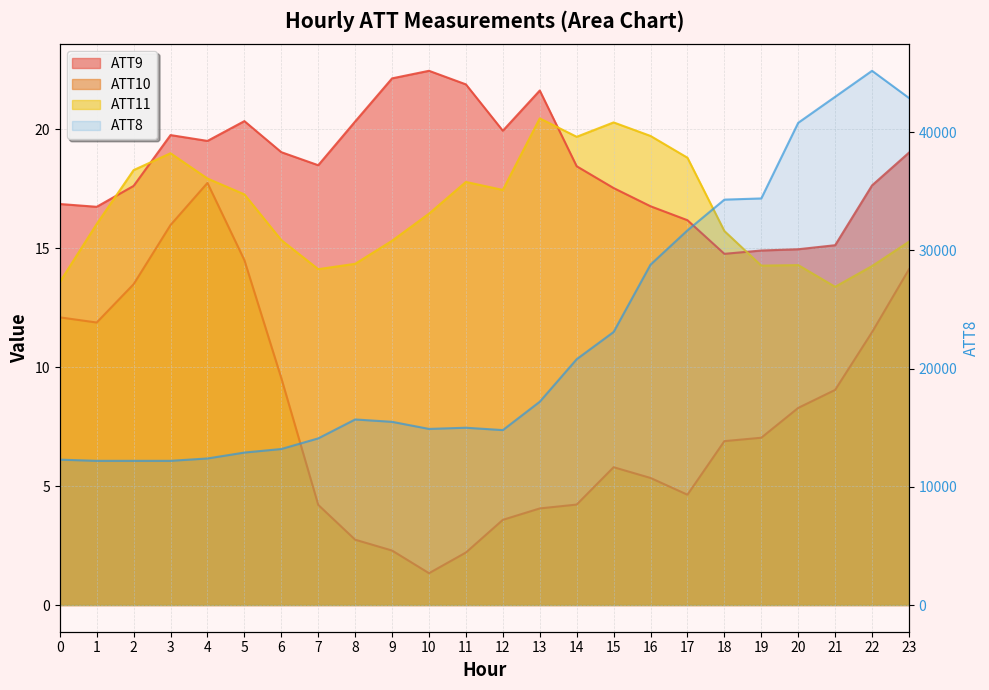

True or false: ATT11 has a value of 15.3 at 23.

True